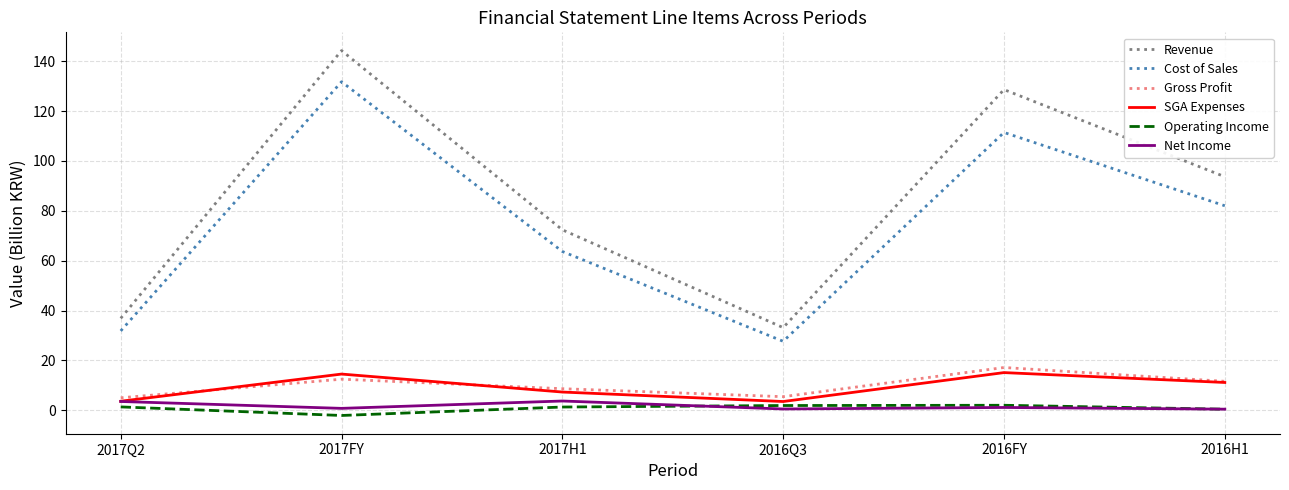

Between 2017Q2 and 2017FY, which series saw the biggest shift?

Revenue